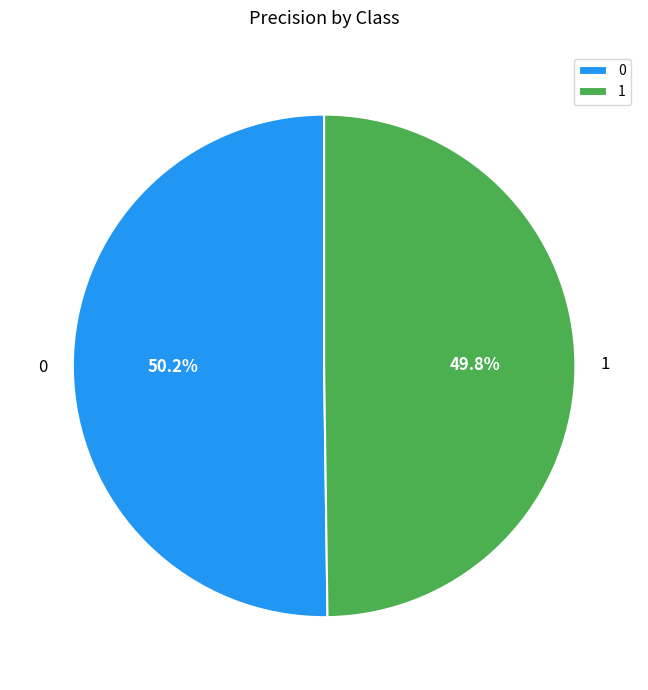

Combined, what portion of the pie is 1 and 0?

100.0%